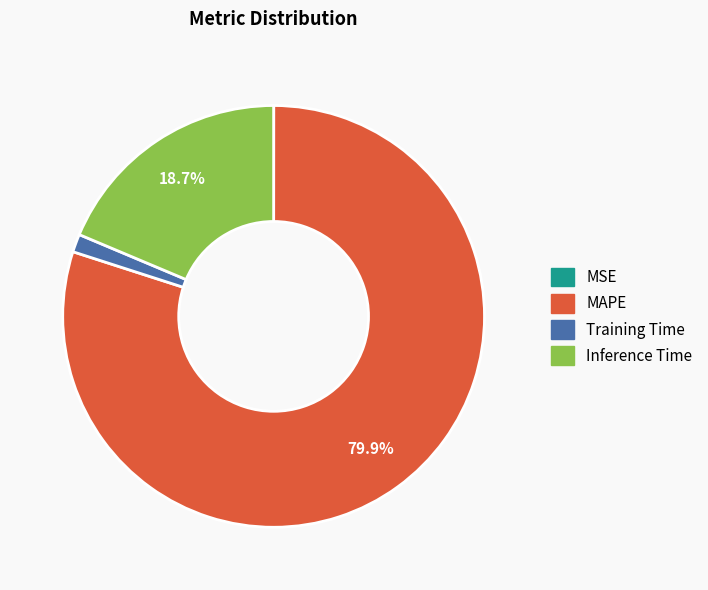

What is the ratio of the value at MAPE to the value at Inference Time?

4.3